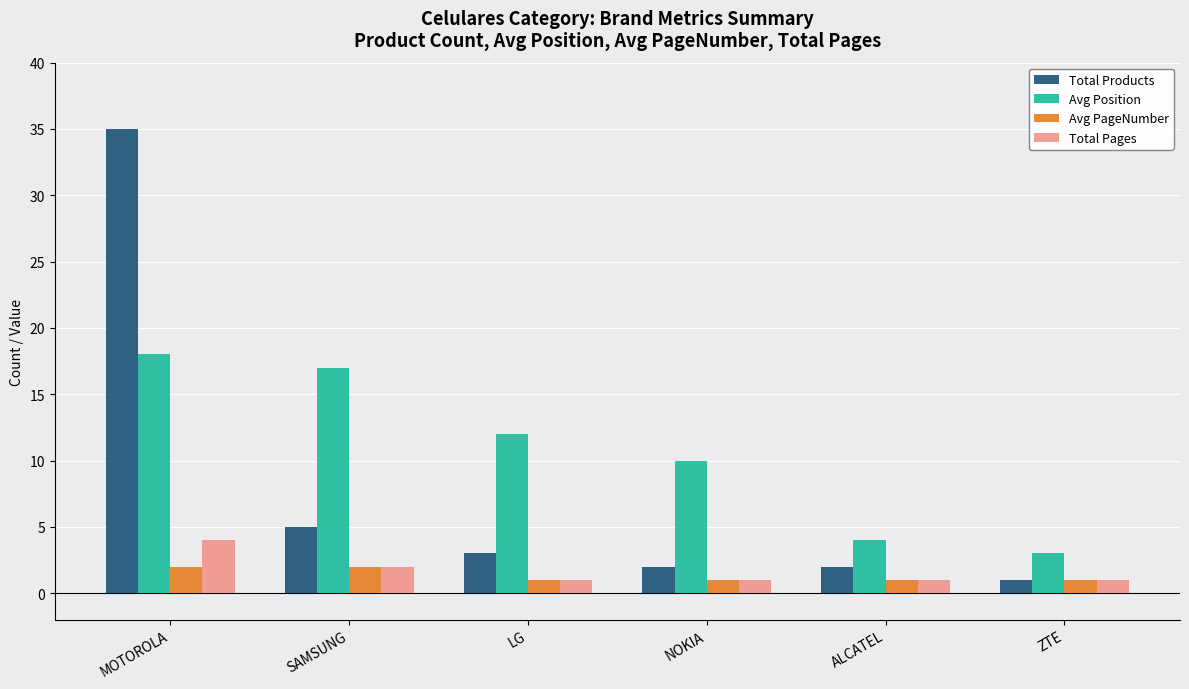

True or false: Avg PageNumber has a value of 1 at ZTE.

True